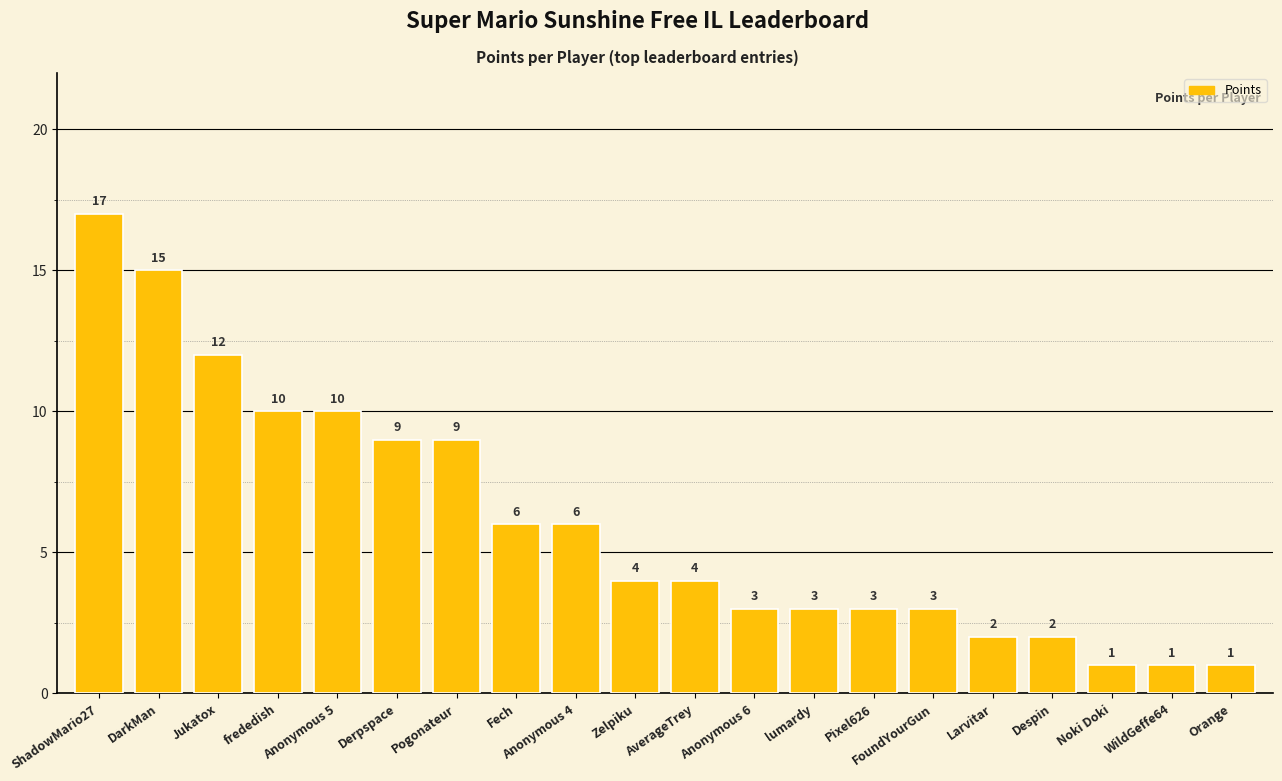

The value at Jukatox is 8. True or false?

False